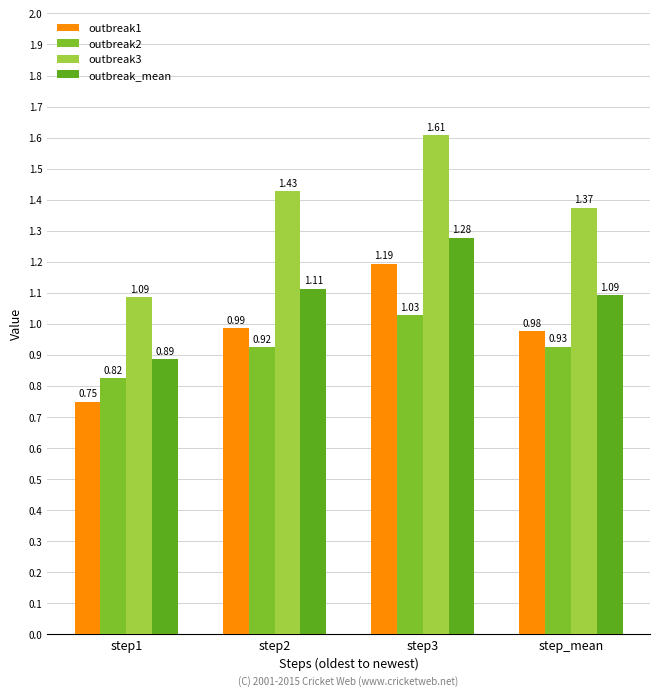

What is the difference between the outbreak3 values at step2 and step_mean?

0.1